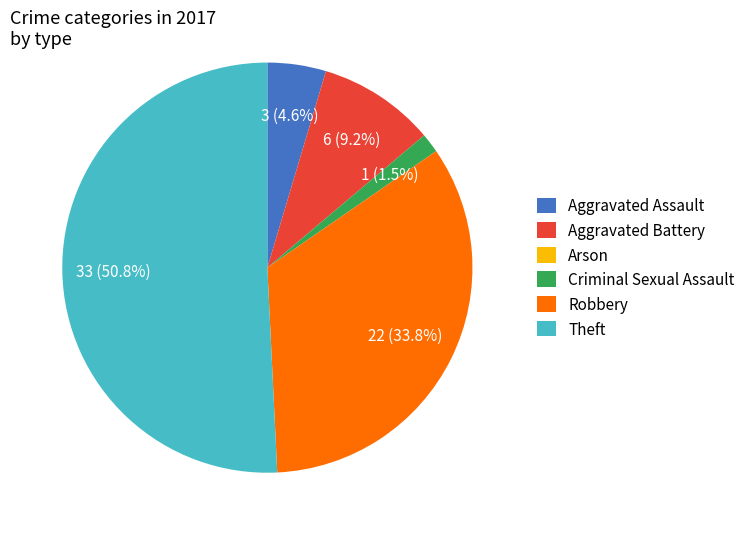

Approximately how many times larger is the value at Robbery compared to Theft?

0.7